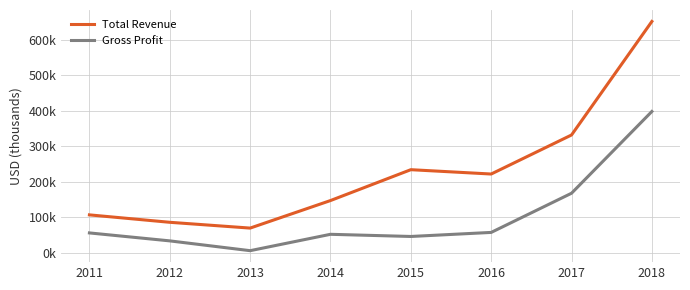

The value of Gross Profit at 2016 is 57700. True or false?

True